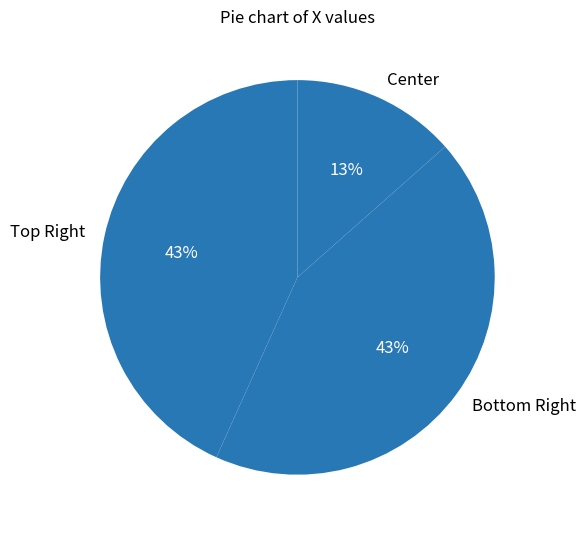

How many slices are in this pie chart?

3